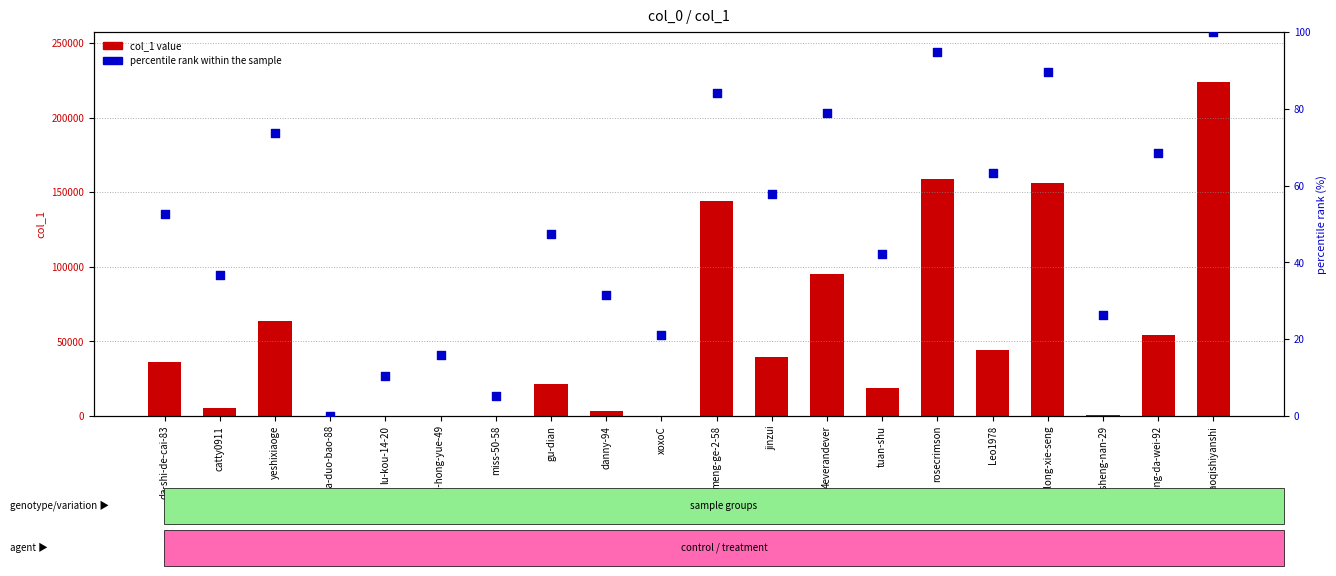

At which category is the sum across all series the highest?

haoqishiyanshi